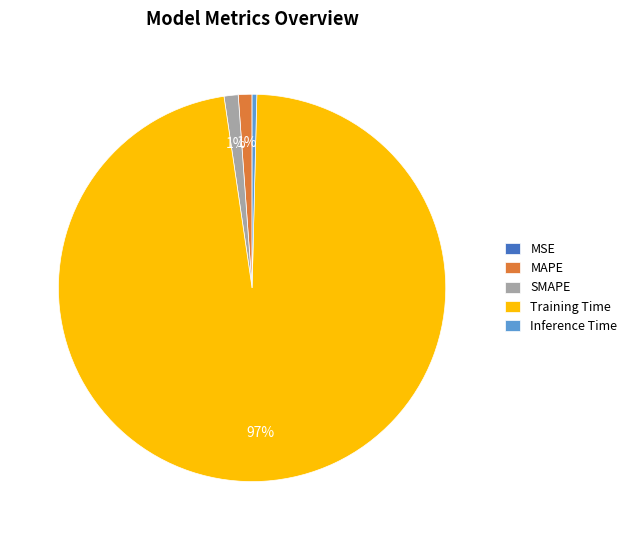

Between Training Time and Inference Time, which is larger?

Training Time